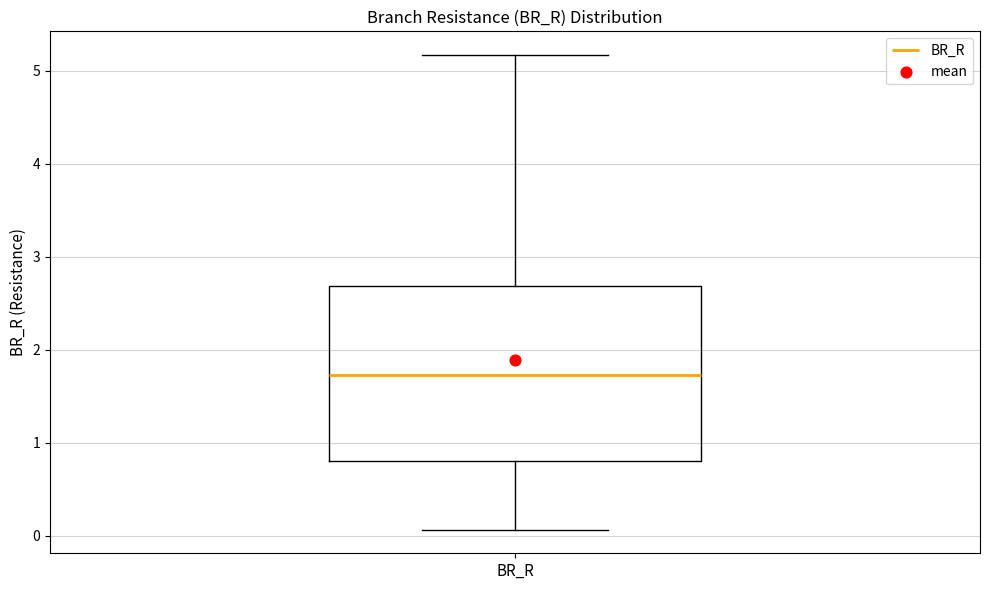

Transcribe this box plot: give where the median line is, the range the box spans, and where the two whiskers end, as read against the y-axis. The values are not printed on the chart, so give them approximately, as read against the axis.

median 1.7, box 0.8 to 2.7, whiskers 0.1 to 5.2